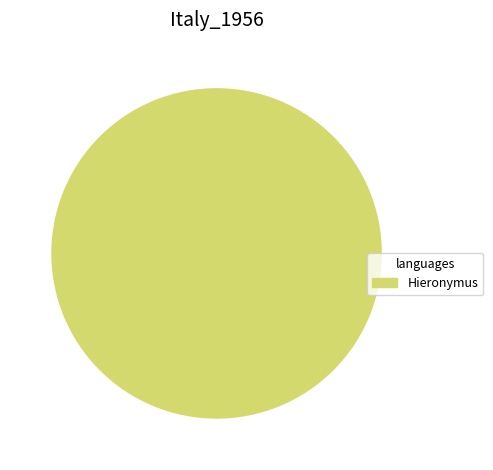

Is there a majority slice in this chart?

Yes